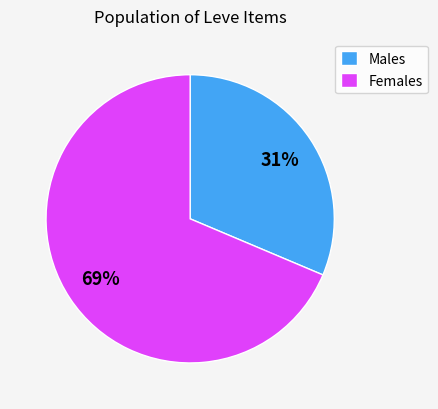

Which category accounts for the majority?

Females